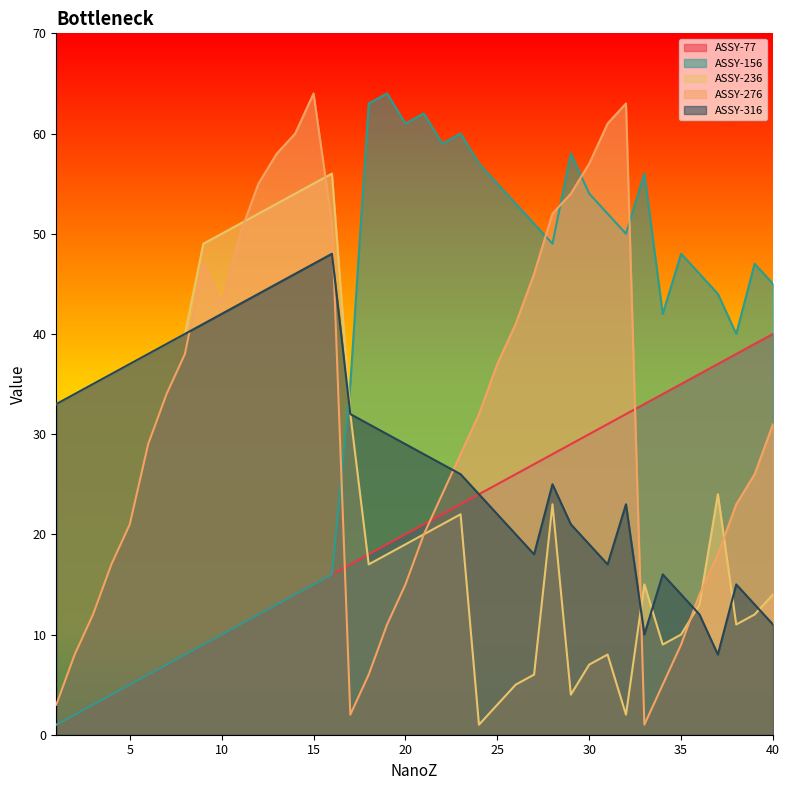

Which label corresponds to the largest value in the chart?

19